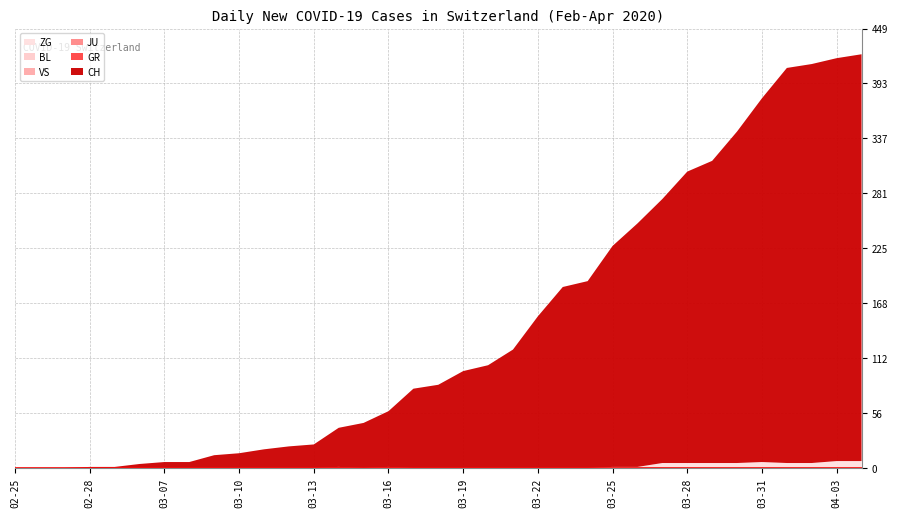

Reading right to left, list all the values displayed in this chart.

CH: 2020-04-04=416	2020-04-03=412	2020-04-02=408	2020-04-01=404	2020-03-31=372	2020-03-30=339	2020-03-29=309	2020-03-28=298	2020-03-27=270	2020-03-26=249	2020-03-25=226	2020-03-24=191	2020-03-23=185	2020-03-22=155	2020-03-21=121	2020-03-20=105	2020-03-19=99	2020-03-18=85	2020-03-17=81	2020-03-16=57	2020-03-15=46	2020-03-14=40	2020-03-13=24	2020-03-12=22	2020-03-11=19	2020-03-10=15	2020-03-09=13	2020-03-08=6	2020-03-07=6	2020-03-06=4	2020-02-29=1	2020-02-28=1	2020-02-27=0	2020-02-26=0	2020-02-25=0
GR: 2020-04-04=0	2020-04-03=0	2020-04-02=0	2020-04-01=0	2020-03-31=0	2020-03-30=0	2020-03-29=0	2020-03-28=0	2020-03-27=0	2020-03-26=0	2020-03-25=0	2020-03-24=0	2020-03-23=0	2020-03-22=0	2020-03-21=0	2020-03-20=0	2020-03-19=0	2020-03-18=0	2020-03-17=0	2020-03-16=1	2020-03-15=0	2020-03-14=1	2020-03-13=0	2020-03-12=0	2020-03-11=0	2020-03-10=0	2020-03-09=0	2020-03-08=0	2020-03-07=0	2020-03-06=0	2020-02-29=0	2020-02-28=0	2020-02-27=0	2020-02-26=0	2020-02-25=0
JU: 2020-04-04=0	2020-04-03=0	2020-04-02=0	2020-04-01=0	2020-03-31=0	2020-03-30=0	2020-03-29=0	2020-03-28=0	2020-03-27=0	2020-03-26=0	2020-03-25=0	2020-03-24=0	2020-03-23=0	2020-03-22=0	2020-03-21=0	2020-03-20=0	2020-03-19=0	2020-03-18=0	2020-03-17=0	2020-03-16=0	2020-03-15=0	2020-03-14=0	2020-03-13=0	2020-03-12=0	2020-03-11=0	2020-03-10=0	2020-03-09=0	2020-03-08=0	2020-03-07=0	2020-03-06=0	2020-02-29=0	2020-02-28=0	2020-02-27=0	2020-02-26=0	2020-02-25=0
VS: 2020-04-04=0	2020-04-03=0	2020-04-02=0	2020-04-01=0	2020-03-31=0	2020-03-30=0	2020-03-29=0	2020-03-28=0	2020-03-27=0	2020-03-26=0	2020-03-25=0	2020-03-24=0	2020-03-23=0	2020-03-22=0	2020-03-21=0	2020-03-20=0	2020-03-19=0	2020-03-18=0	2020-03-17=0	2020-03-16=0	2020-03-15=0	2020-03-14=0	2020-03-13=0	2020-03-12=0	2020-03-11=0	2020-03-10=0	2020-03-09=0	2020-03-08=0	2020-03-07=0	2020-03-06=0	2020-02-29=0	2020-02-28=0	2020-02-27=0	2020-02-26=0	2020-02-25=0
BL: 2020-04-04=0	2020-04-03=0	2020-04-02=0	2020-04-01=0	2020-03-31=0	2020-03-30=0	2020-03-29=0	2020-03-28=0	2020-03-27=0	2020-03-26=0	2020-03-25=0	2020-03-24=0	2020-03-23=0	2020-03-22=0	2020-03-21=0	2020-03-20=0	2020-03-19=0	2020-03-18=0	2020-03-17=0	2020-03-16=0	2020-03-15=0	2020-03-14=0	2020-03-13=0	2020-03-12=0	2020-03-11=0	2020-03-10=0	2020-03-09=0	2020-03-08=0	2020-03-07=0	2020-03-06=0	2020-02-29=0	2020-02-28=0	2020-02-27=0	2020-02-26=0	2020-02-25=0
ZG: 2020-04-04=7	2020-04-03=7	2020-04-02=5	2020-04-01=5	2020-03-31=6	2020-03-30=5	2020-03-29=5	2020-03-28=5	2020-03-27=5	2020-03-26=1	2020-03-25=1	2020-03-24=0	2020-03-23=0	2020-03-22=0	2020-03-21=0	2020-03-20=0	2020-03-19=0	2020-03-18=0	2020-03-17=0	2020-03-16=0	2020-03-15=0	2020-03-14=0	2020-03-13=0	2020-03-12=0	2020-03-11=0	2020-03-10=0	2020-03-09=0	2020-03-08=0	2020-03-07=0	2020-03-06=0	2020-02-29=0	2020-02-28=0	2020-02-27=0	2020-02-26=0	2020-02-25=0